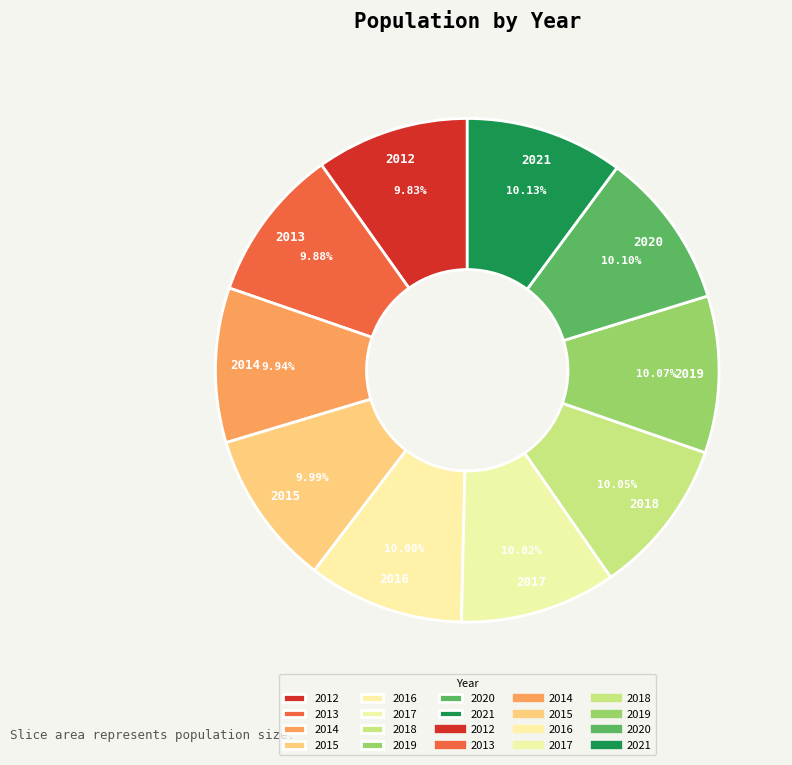

Is it true that 2020 is 18% of the pie?

False